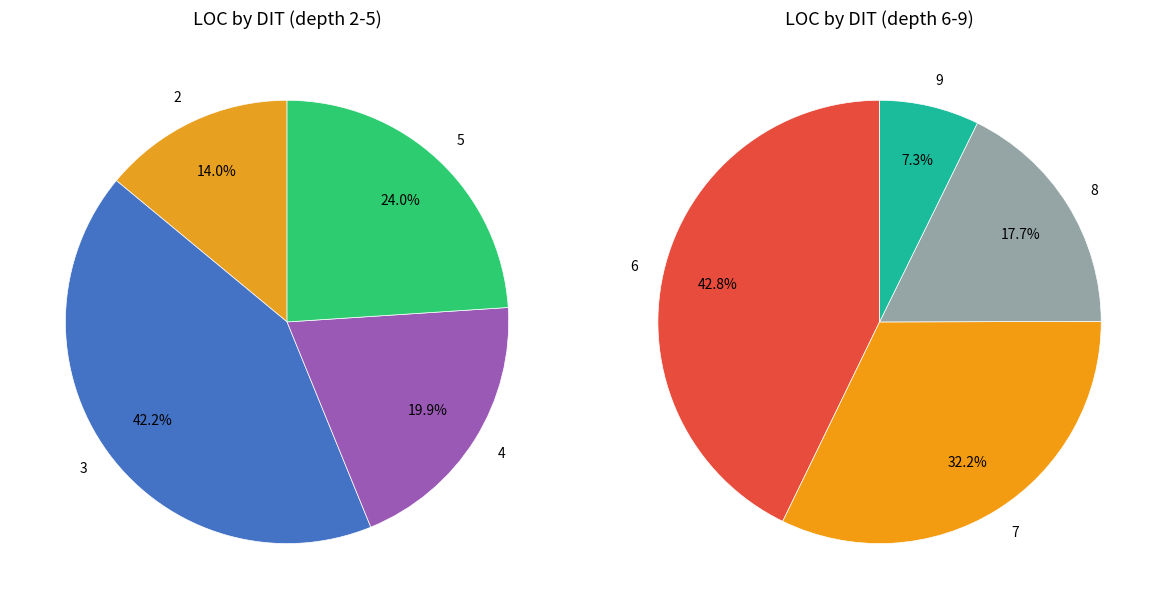

Is there a majority slice in this chart?

No